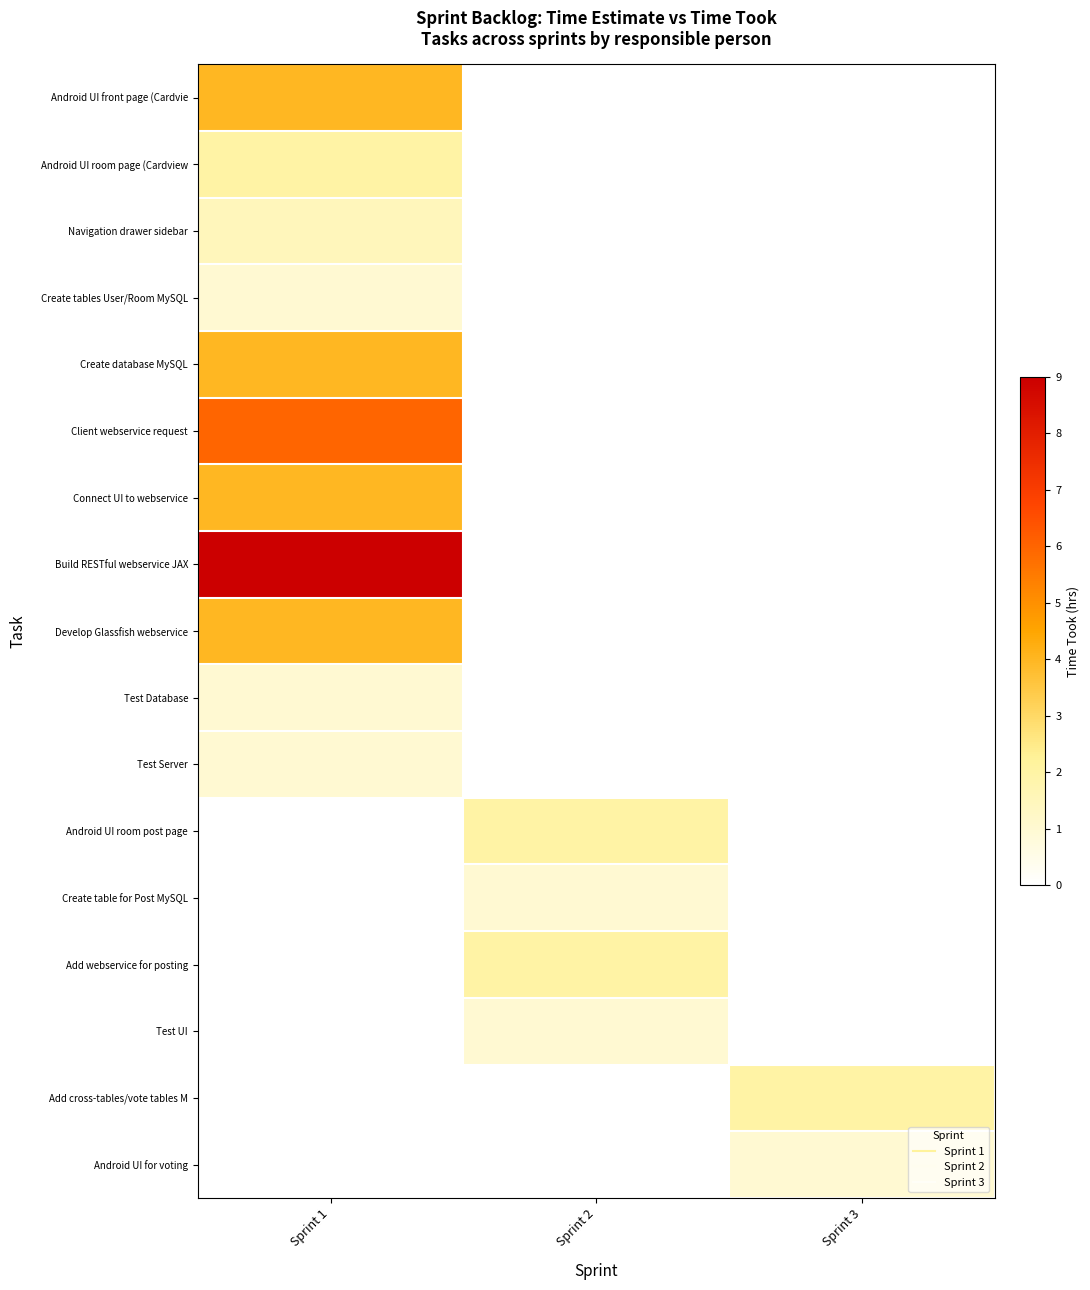

Rank the series at Sprint 1 from highest to lowest value.

Build RESTful webservice JAX, Client webservice request, Android UI front page (Cardvie, Create database MySQL, Connect UI to webservice, Develop Glassfish webservice, Android UI room page (Cardview, Navigation drawer sidebar, Create tables User/Room MySQL, Test Database, Test Server, Android UI room post page, Create table for Post MySQL, Add webservice for posting, Test UI, Add cross-tables/vote tables M, Android UI for voting